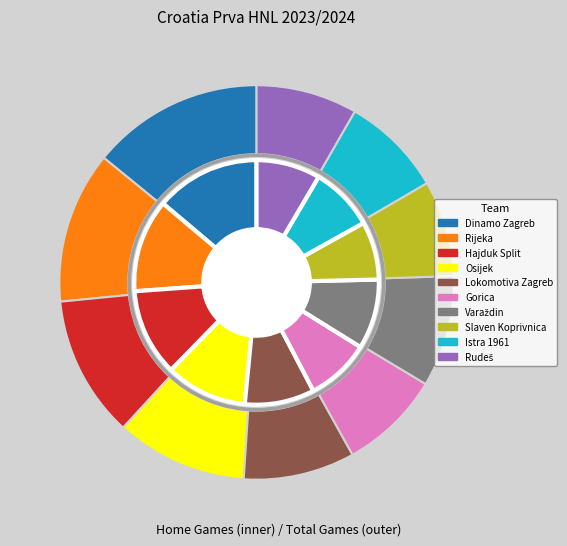

Rank the categories by value from highest to lowest.

Dinamo Zagreb, Rijeka, Hajduk Split, Osijek, Lokomotiva Zagreb, Varaždin, Gorica, Istra 1961, Rudeš, Slaven Koprivnica